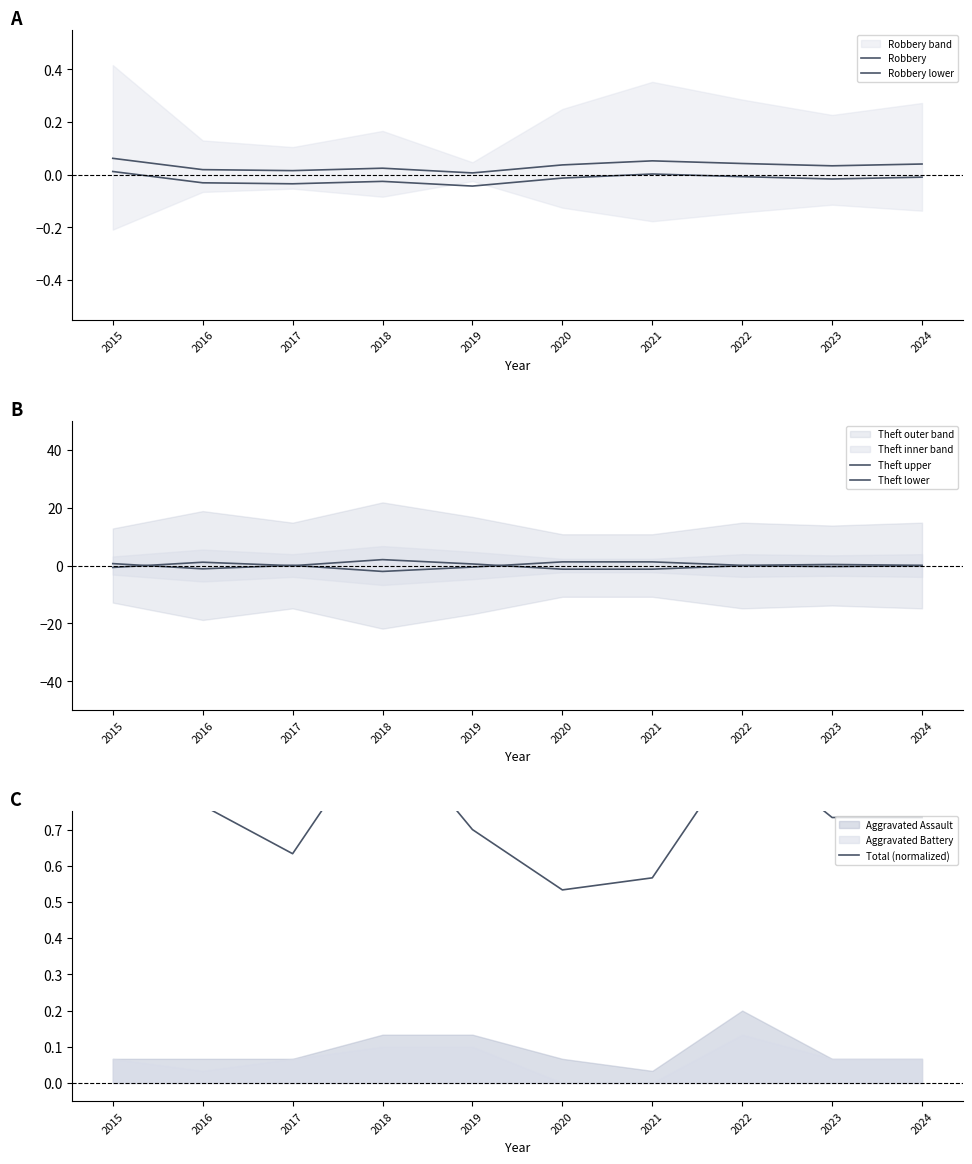

Rank the series at 2018 from lowest to highest value.

Theft lower, Robbery lower, Robbery, Total (normalized), Theft upper